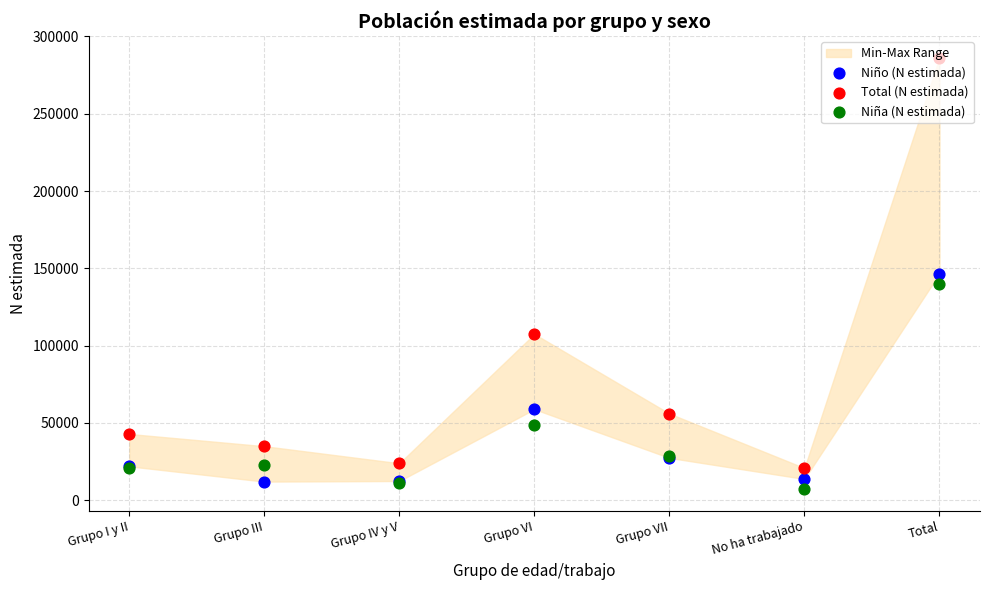

At how many categories does at least one series exceed 52913?

3